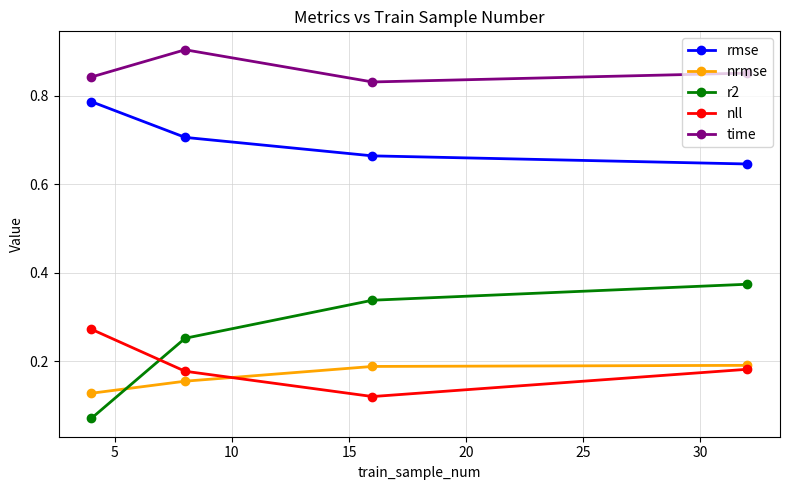

Count the rmse values in the range 0 to 1.

4